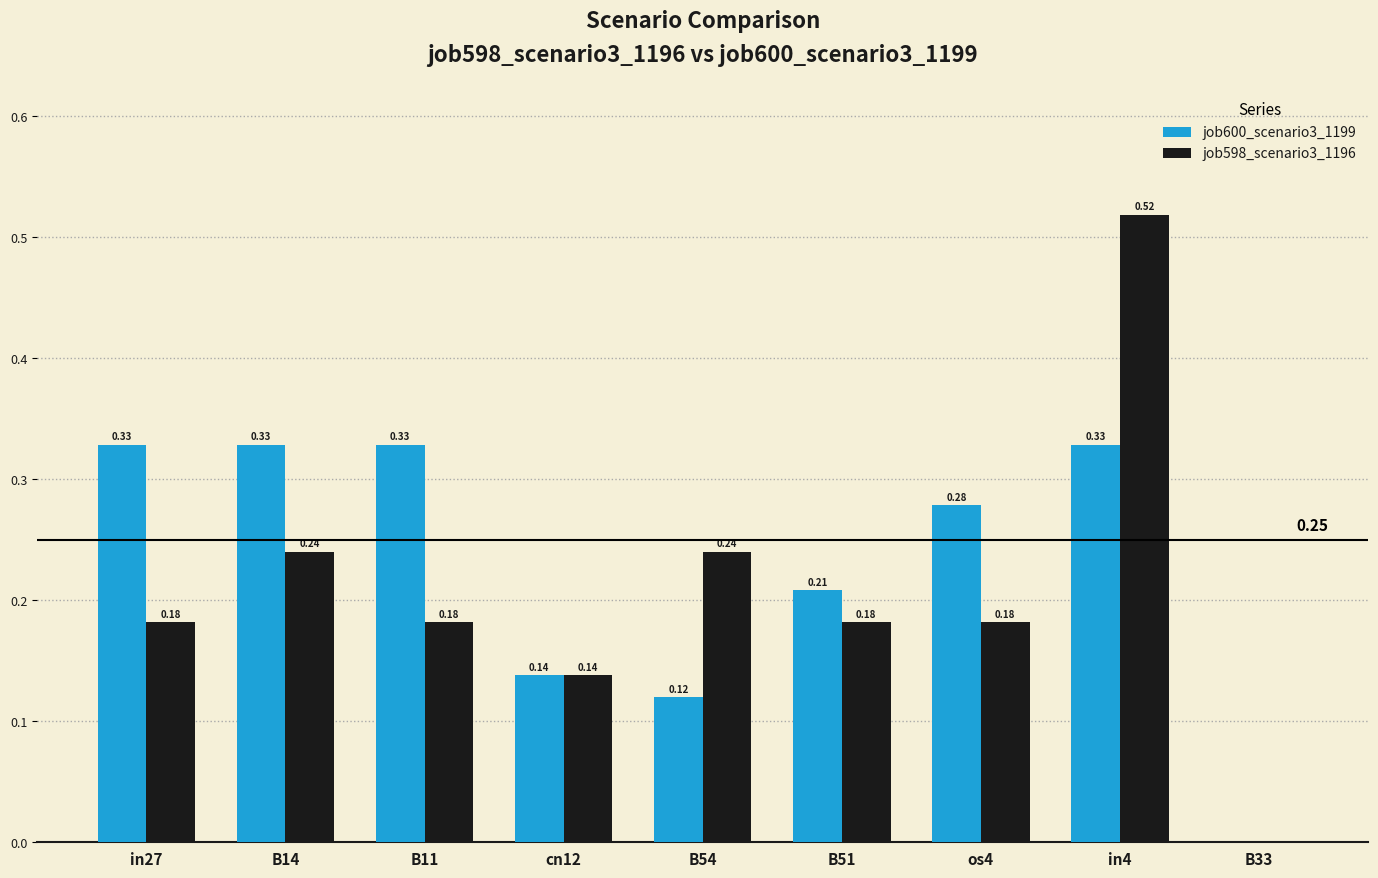

What is the total value across all series at B51?

0.4